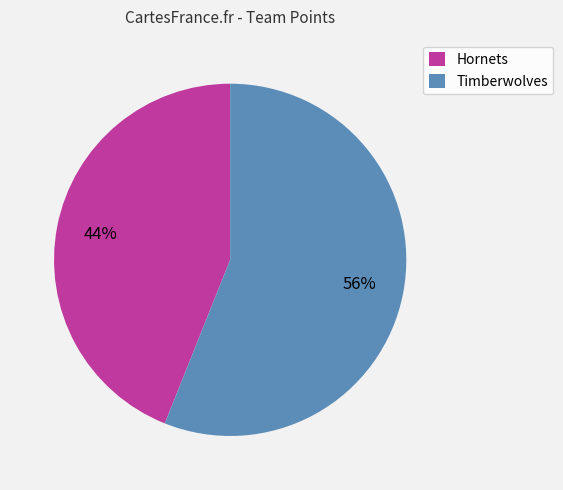

Which category accounts for the majority?

Timberwolves